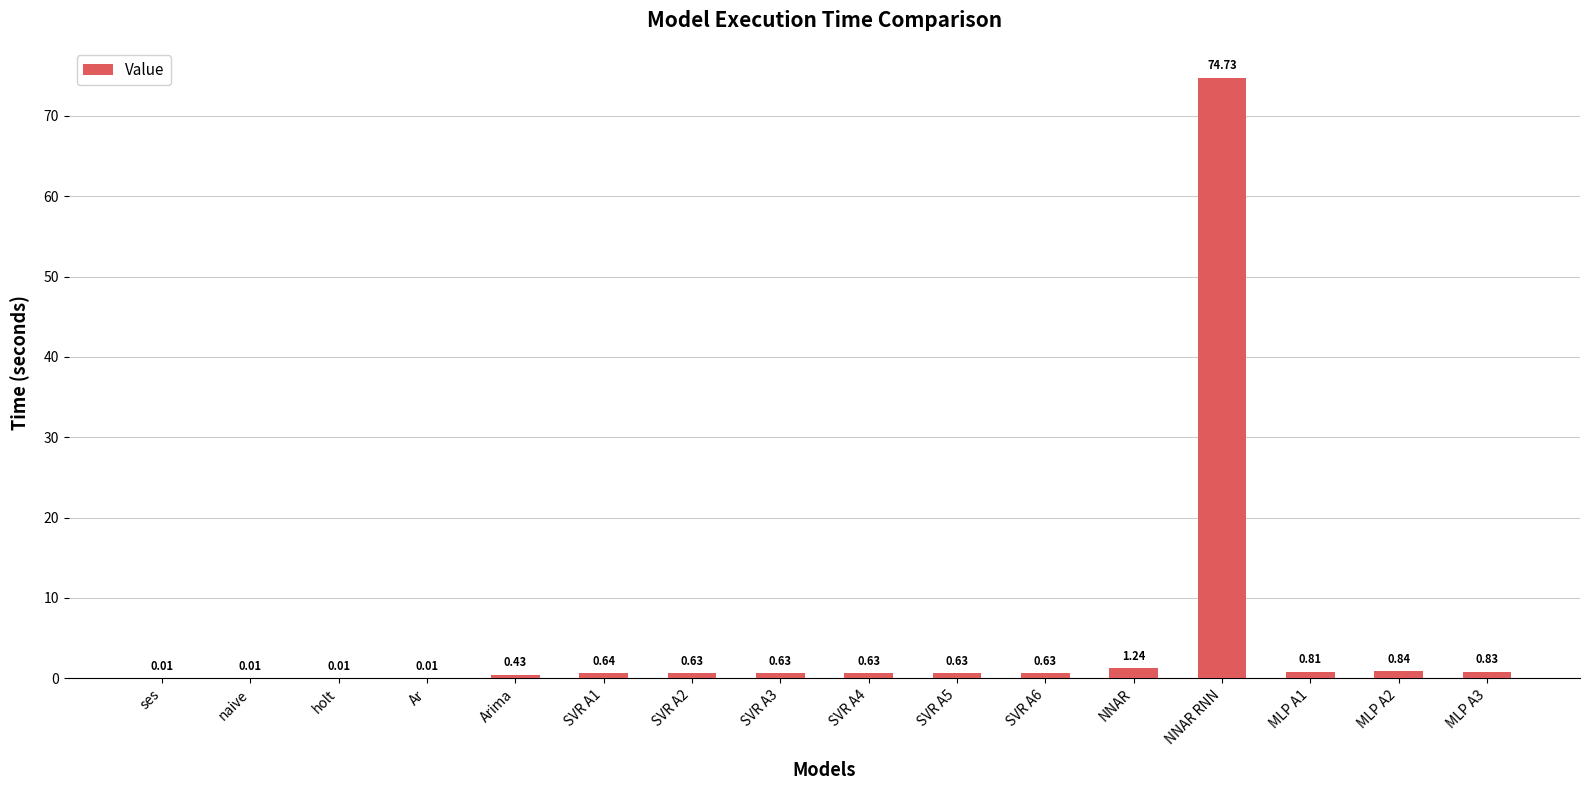

At which category does the chart reach its peak across all series?

NNAR RNN